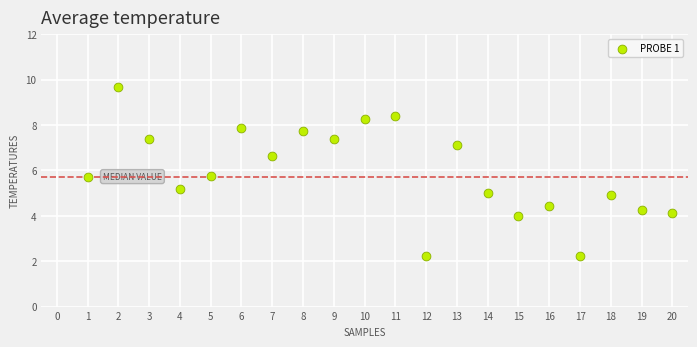

What is the range of X values (max minus min)?

19.0